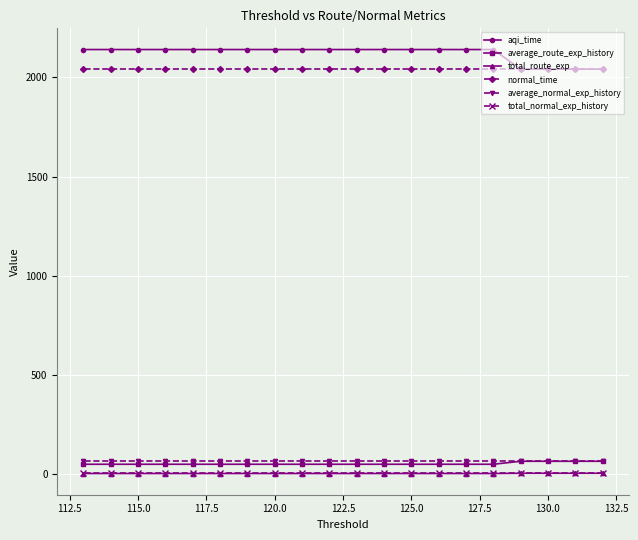

The value of average_normal_exp_history at 125.0 is 66.2. True or false?

True